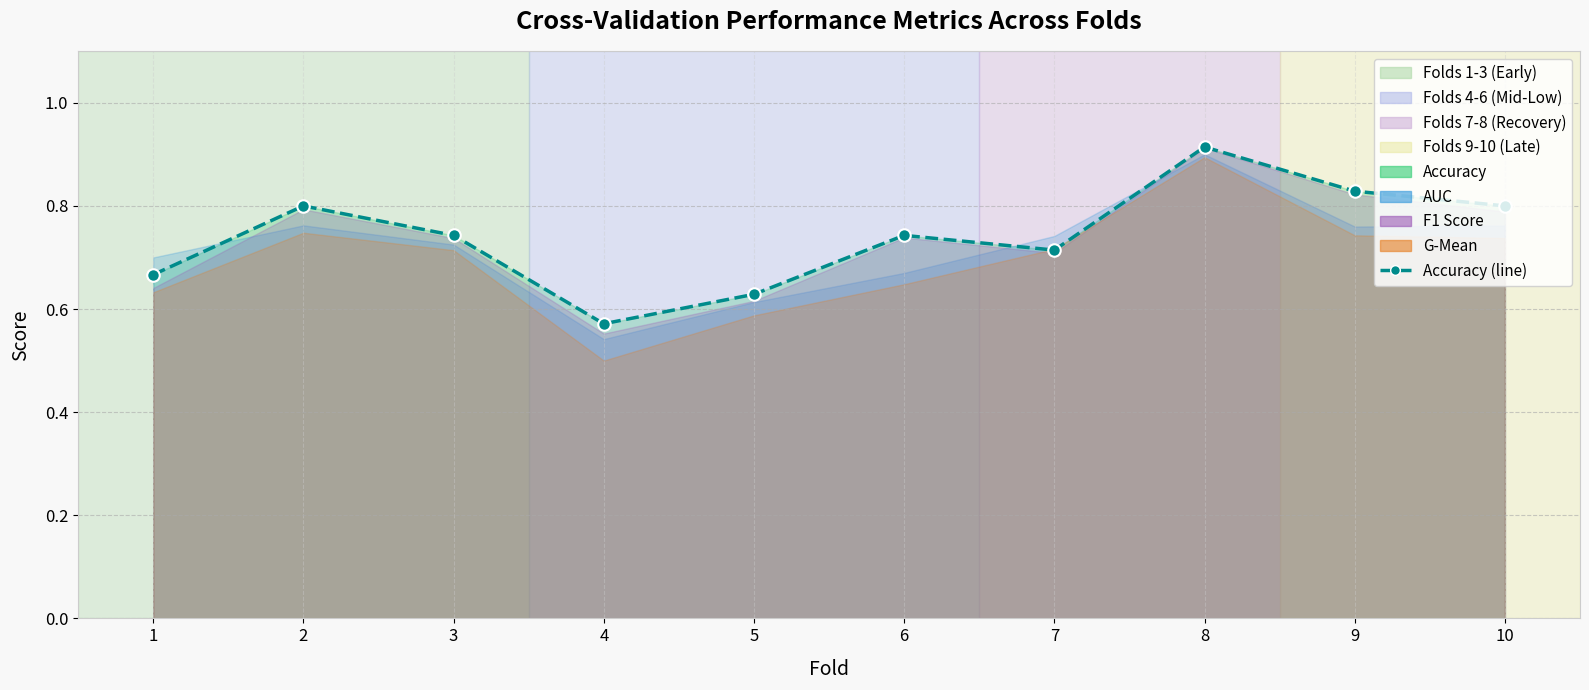

How many lines are shown in the chart?

1